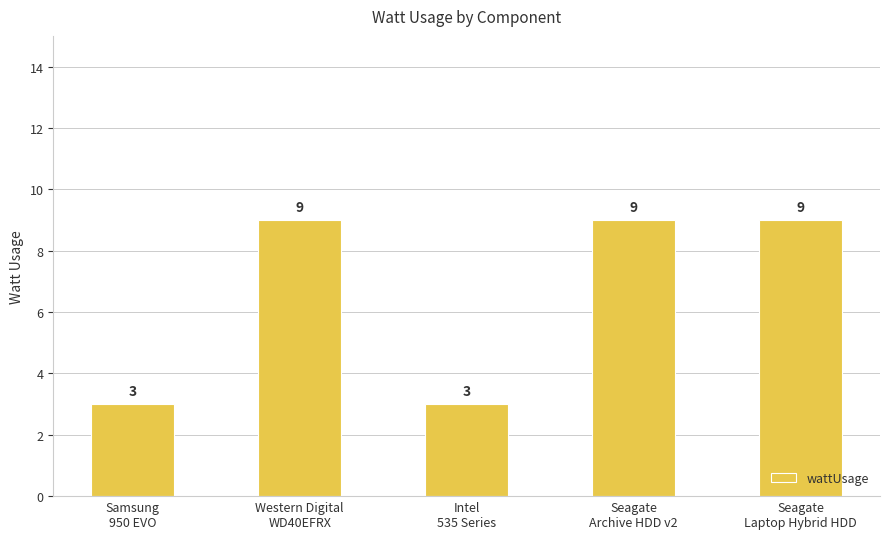

What is the maximum value shown in the chart?

9